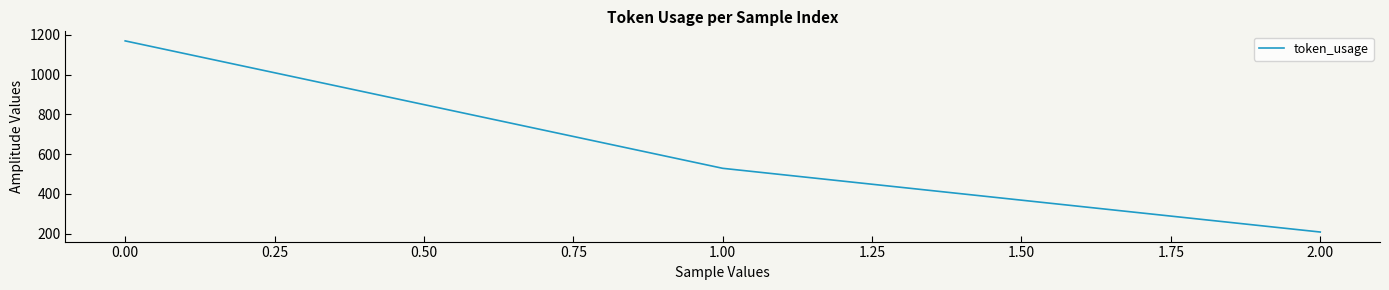

Is it true that the value at 0.00 is 1169?

True